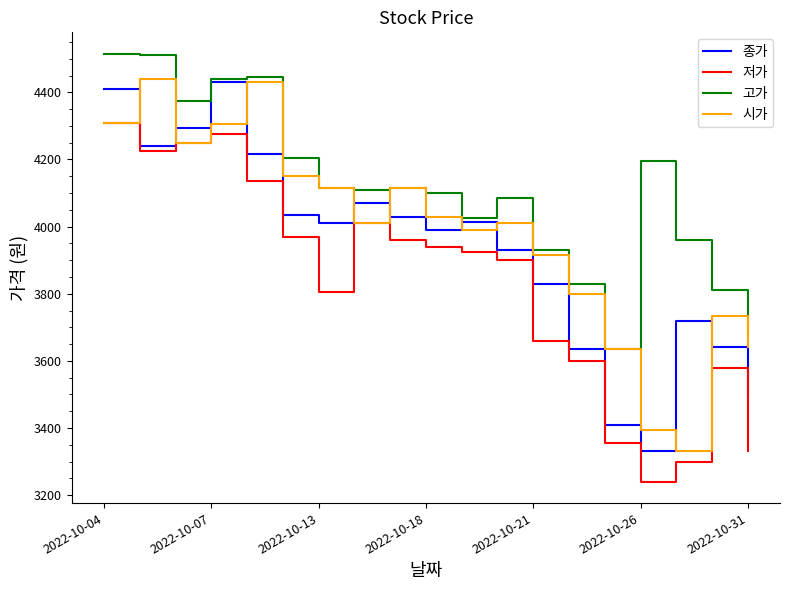

Rank the series by their average value, from lowest to highest.

저가, 종가, 시가, 고가